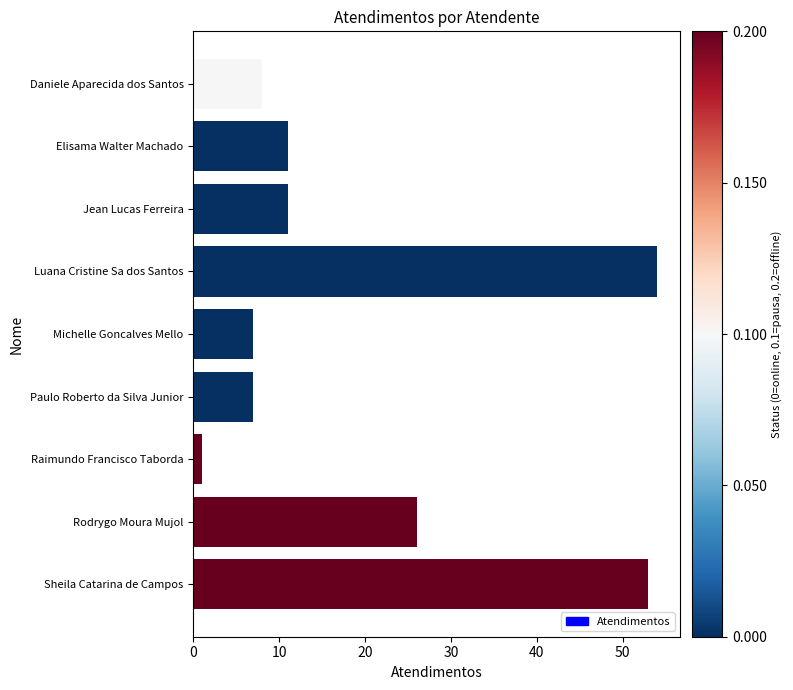

Where is the data nearest to the value 27?

Rodrygo Moura Mujol